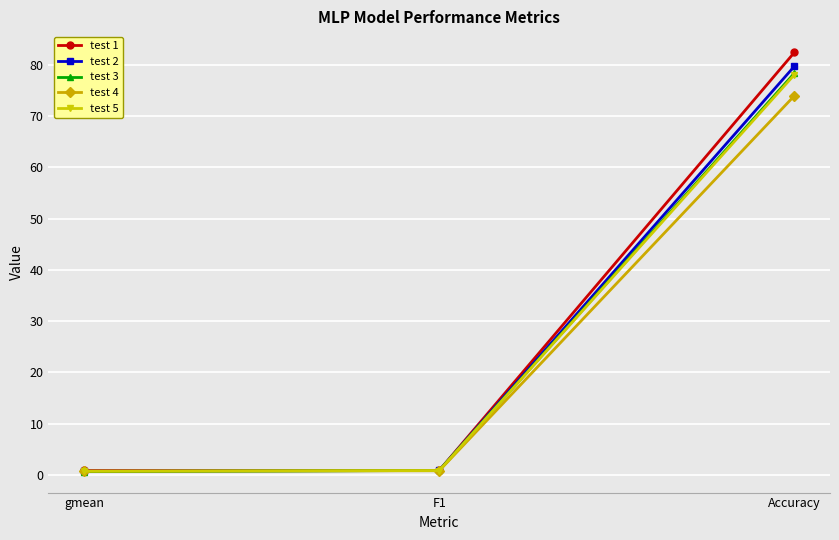

At which category is the sum across all series the highest?

Accuracy